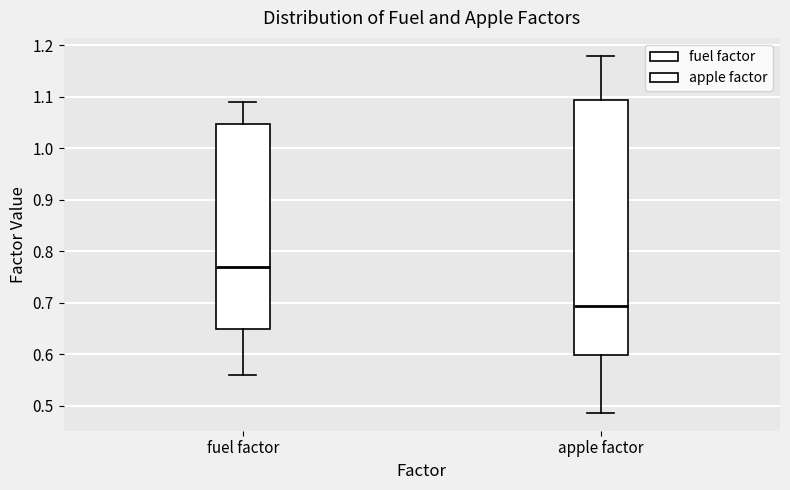

Comparing the boxes themselves (not the whiskers), which one is the tallest?

apple factor